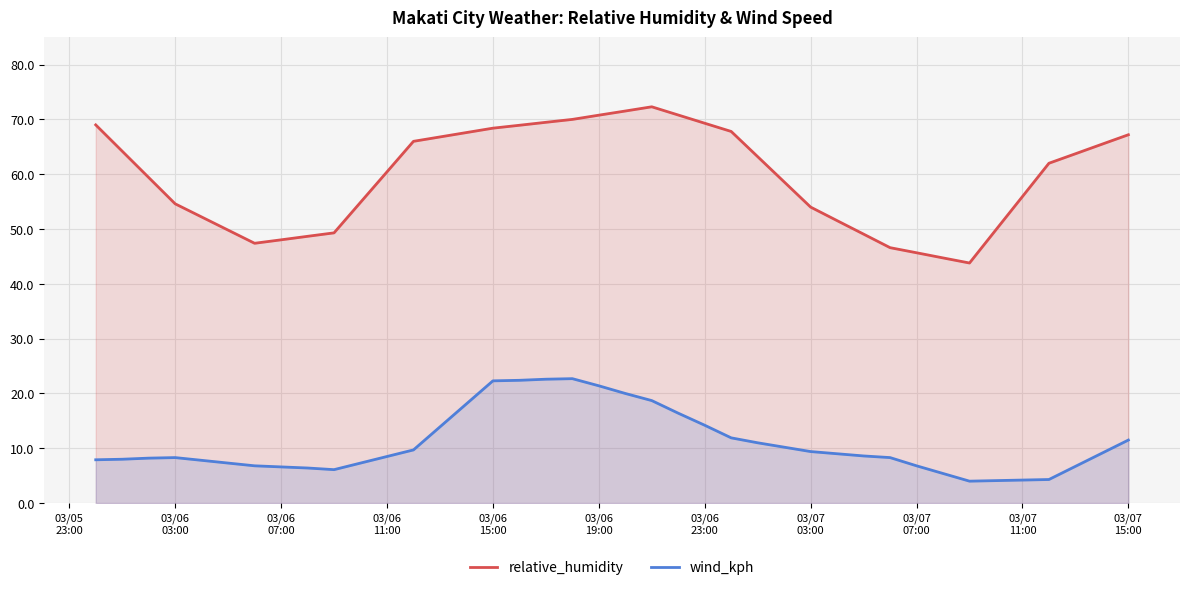

Rank the series by their maximum value, from highest to lowest.

relative_humidity, wind_kph